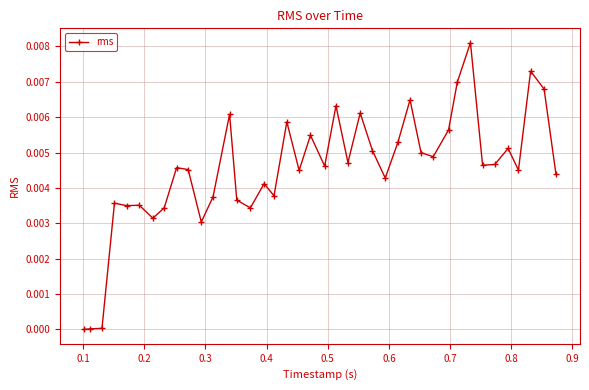

True or false: there are more than 1 points higher than both neighbors.

True